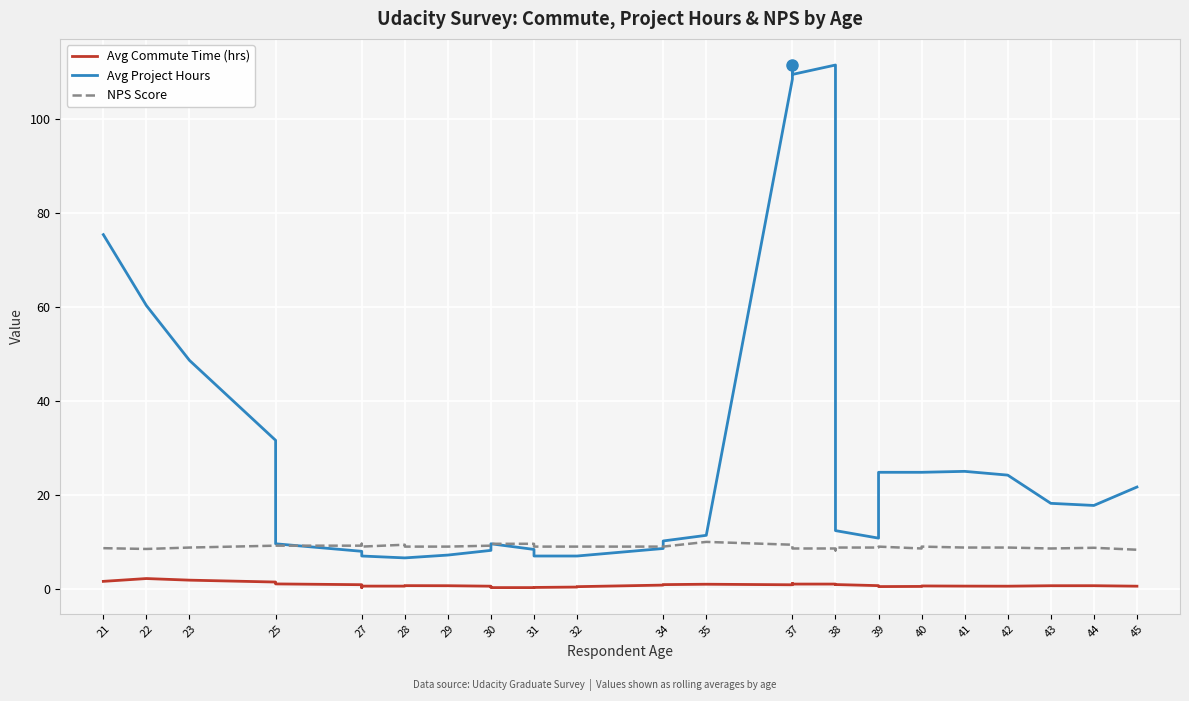

True or false: NPS Score has a value of 9.0 at 27.

True